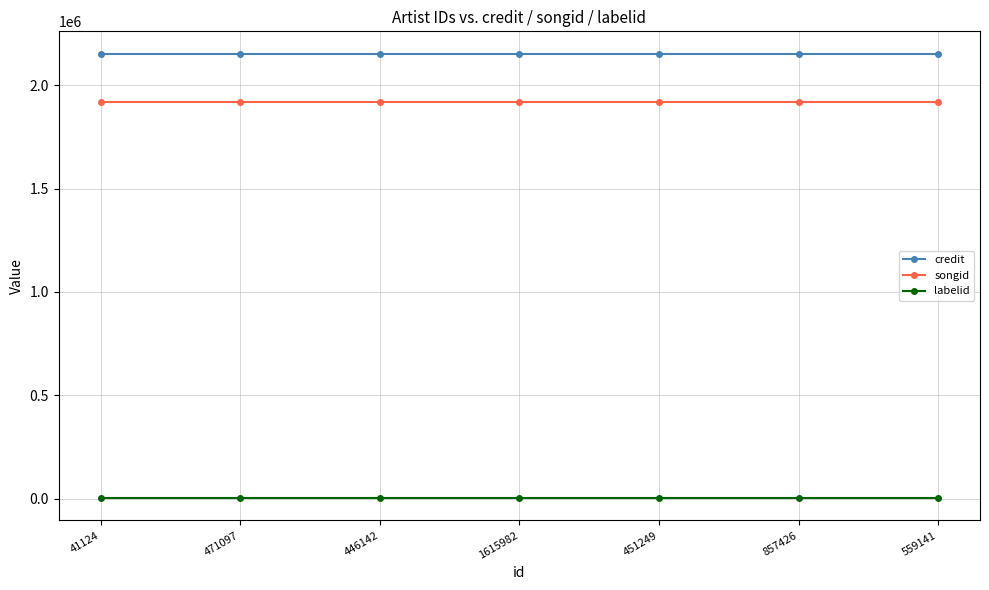

Count the number of categories in the chart.

7